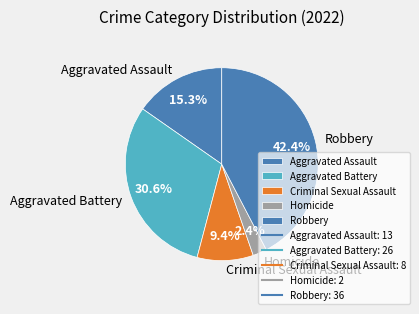

To the nearest percent, what is the difference between the largest and smallest slice percentages?

40%